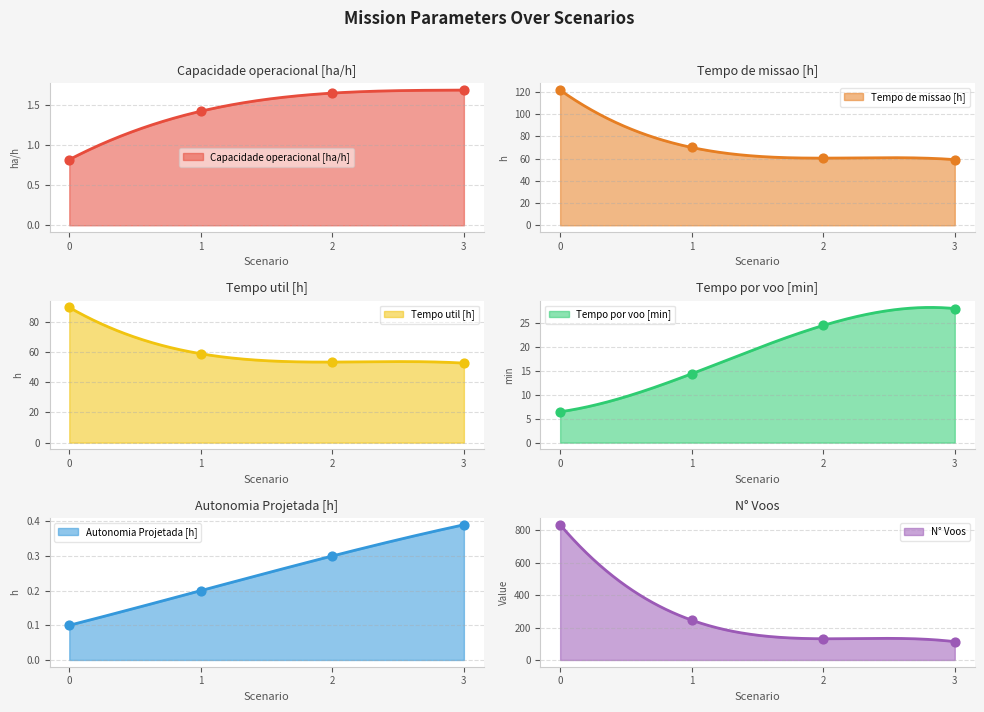

Is the value of Capacidade operacional [ha/h] at 1 greater than the value of Tempo por voo [min] at 3?

No